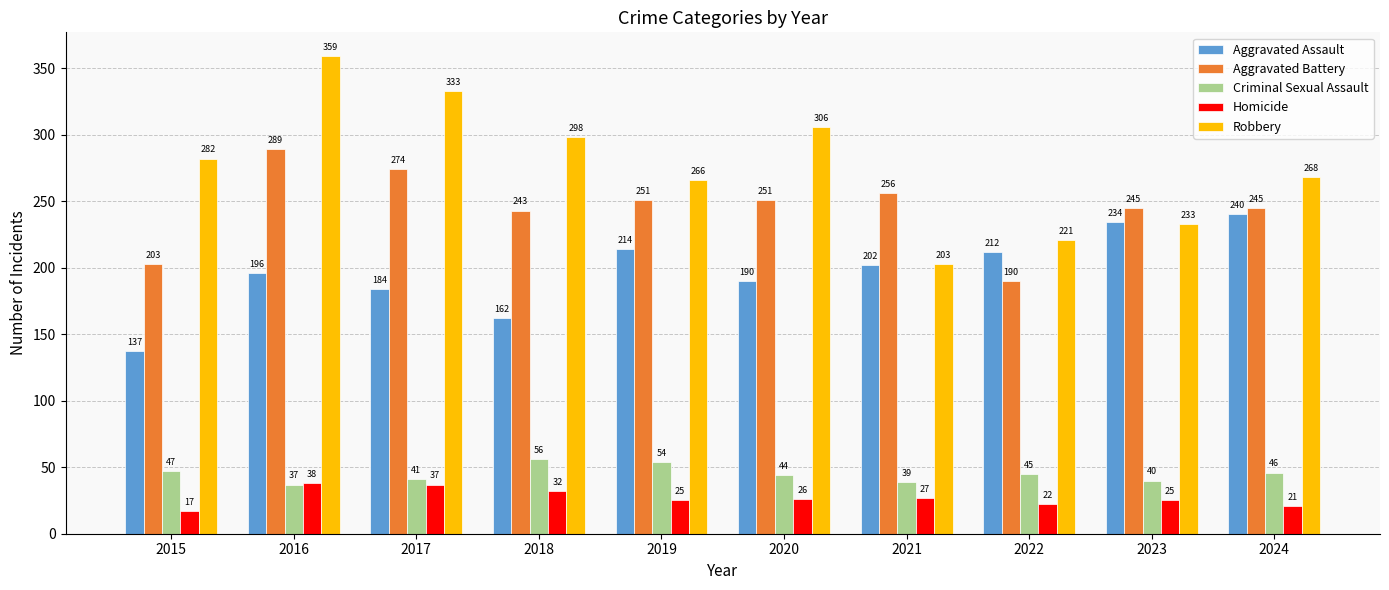

What is the difference between the second highest and second lowest values in the Robbery series?

112